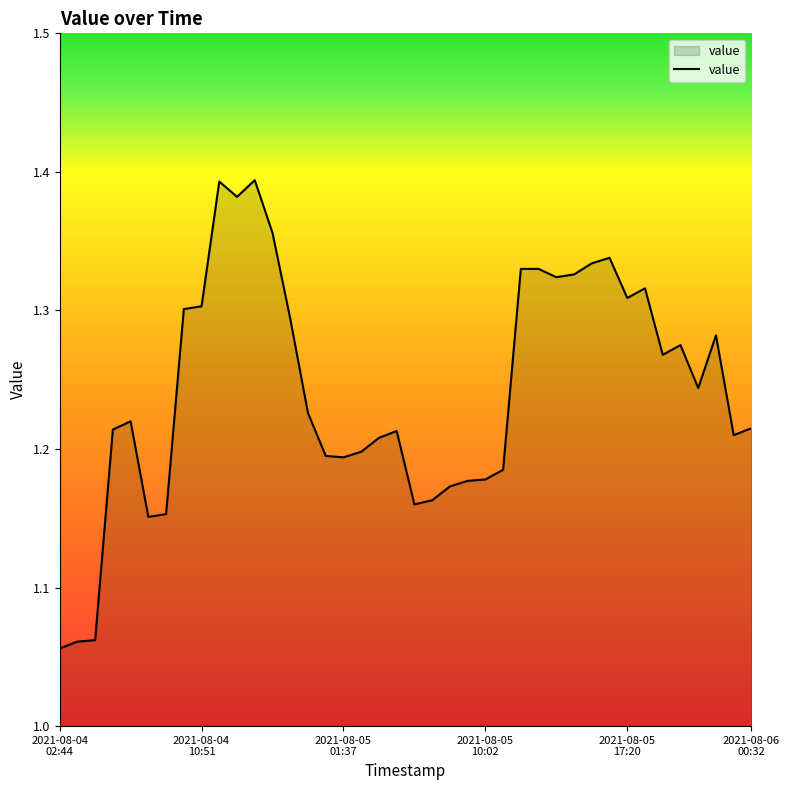

What is the difference between the maximum and second lowest values?

0.3